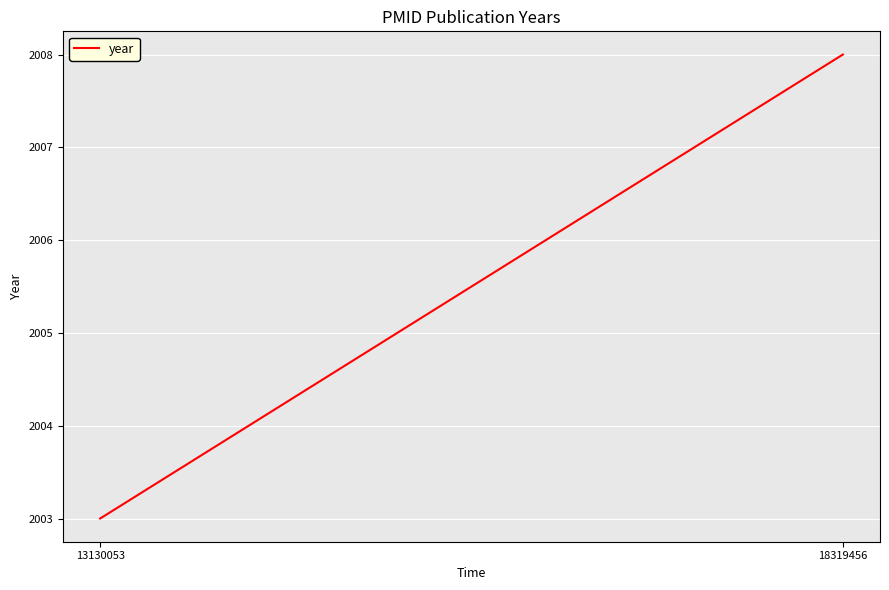

What is the difference between the values at 13130053 and 18319456?

5